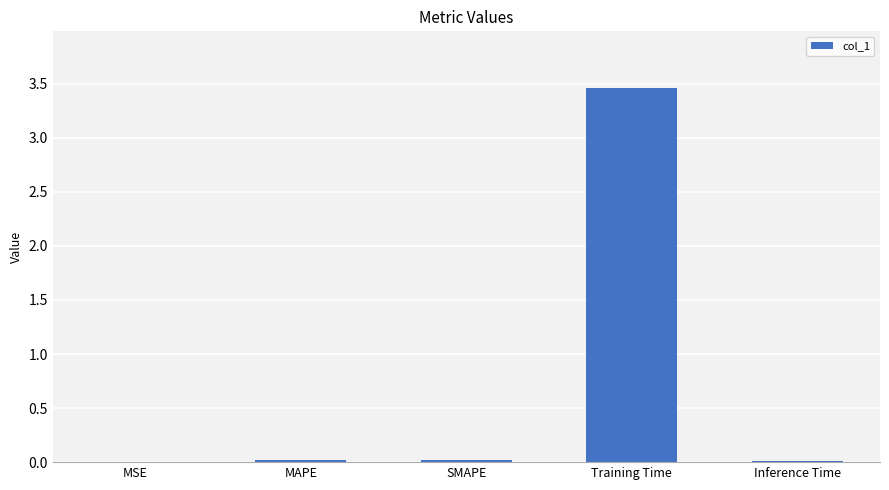

What is the average value?

0.7